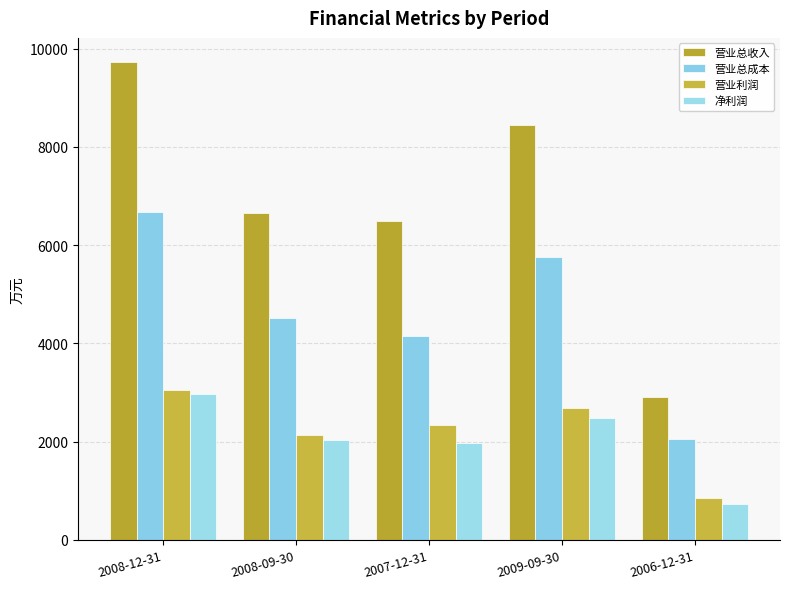

Read the 营业总成本 value at 2007-12-31, to the nearest 50.

4150